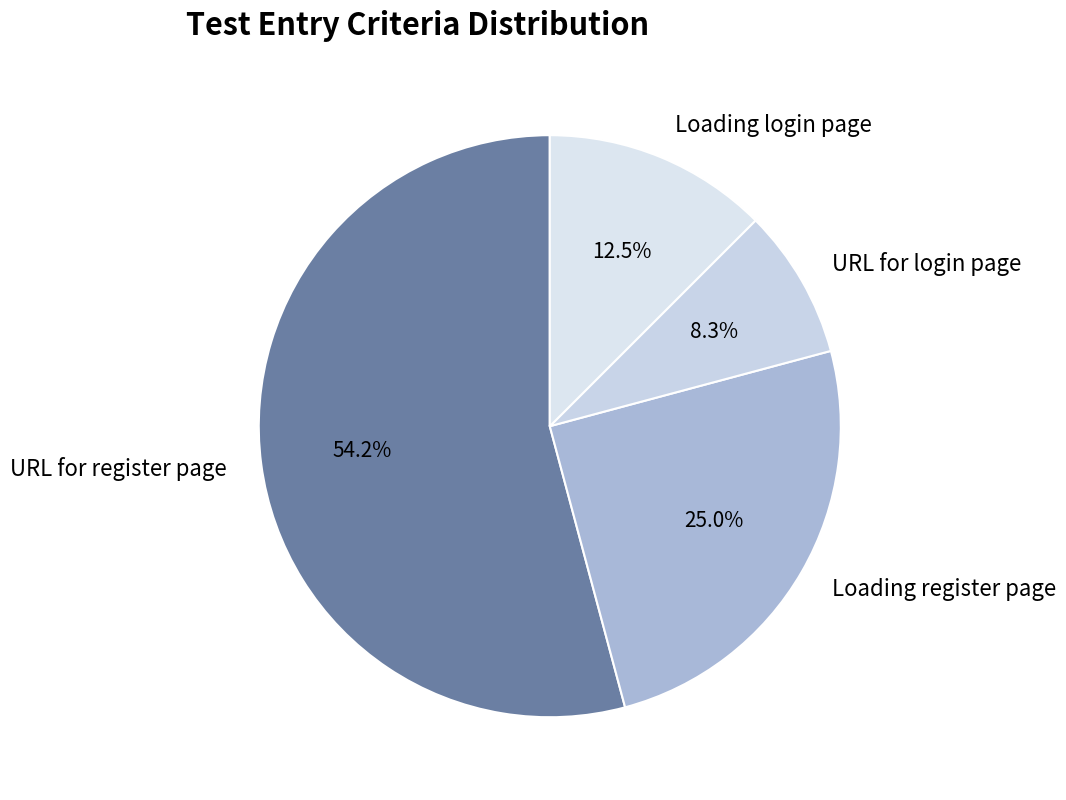

Which category has the biggest portion of the pie?

URL for register page